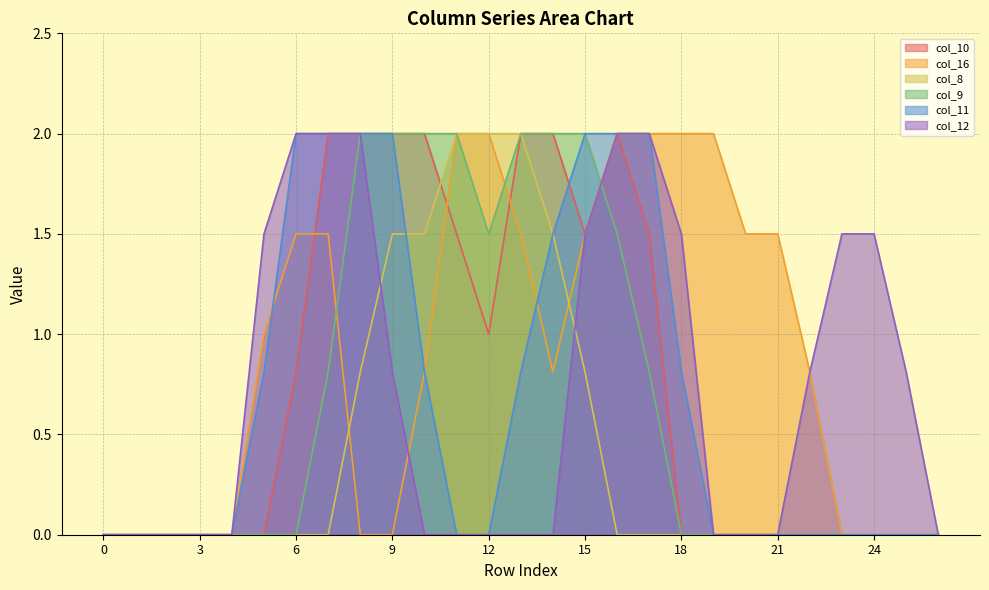

How many lines are shown in the chart?

6